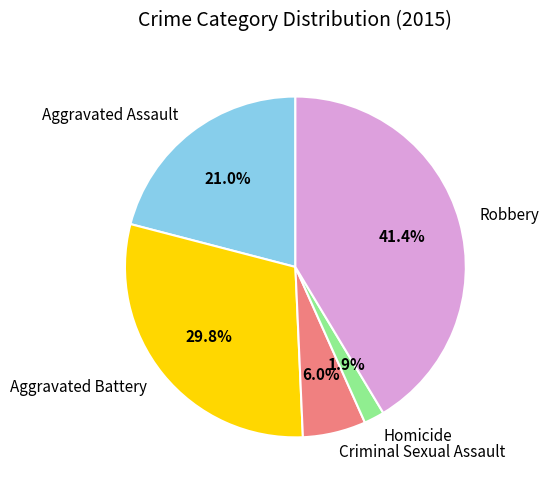

To the nearest percent, what is the combined percentage of Aggravated Battery and Robbery?

71%